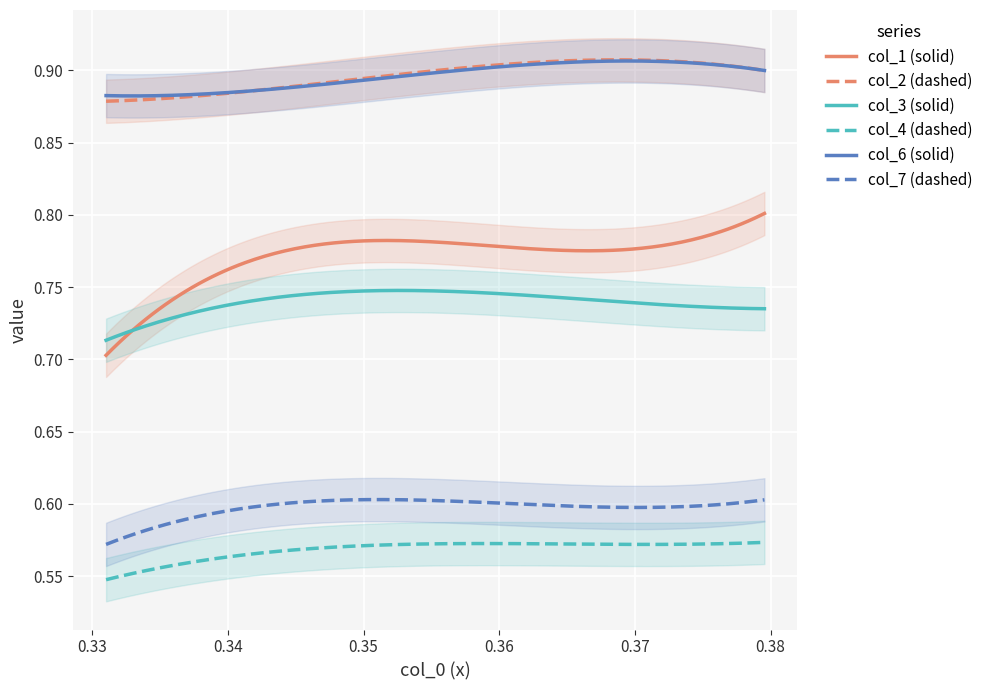

The value of col_2 at col_3 is 0.9. True or false?

True